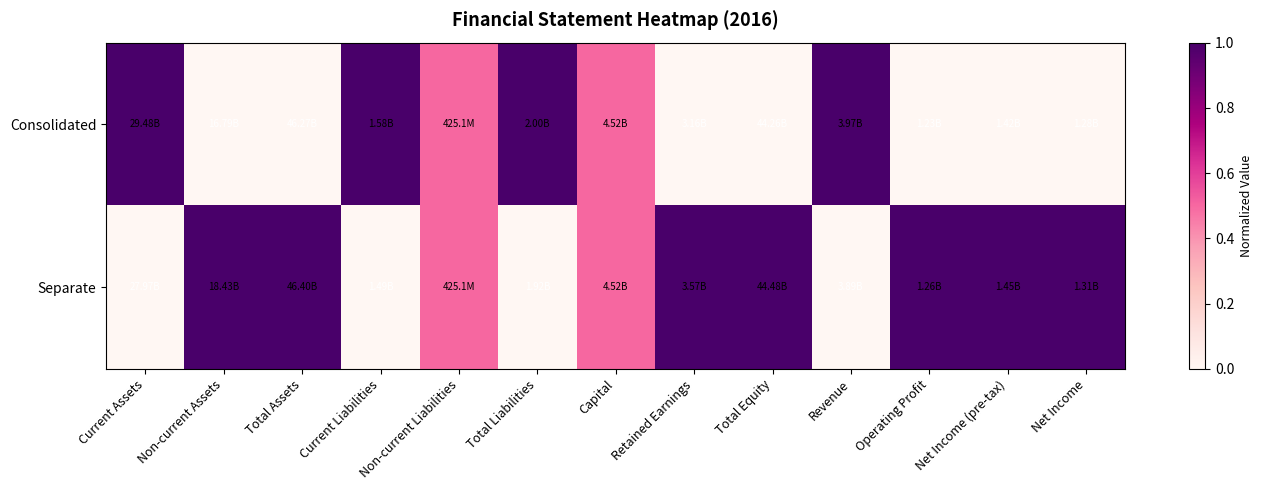

Which series has the widest spread of values?

Consolidated